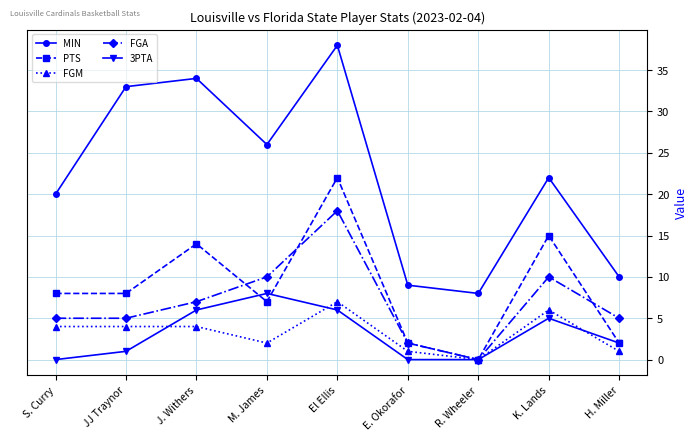

Which series has the largest range (max minus min)?

MIN